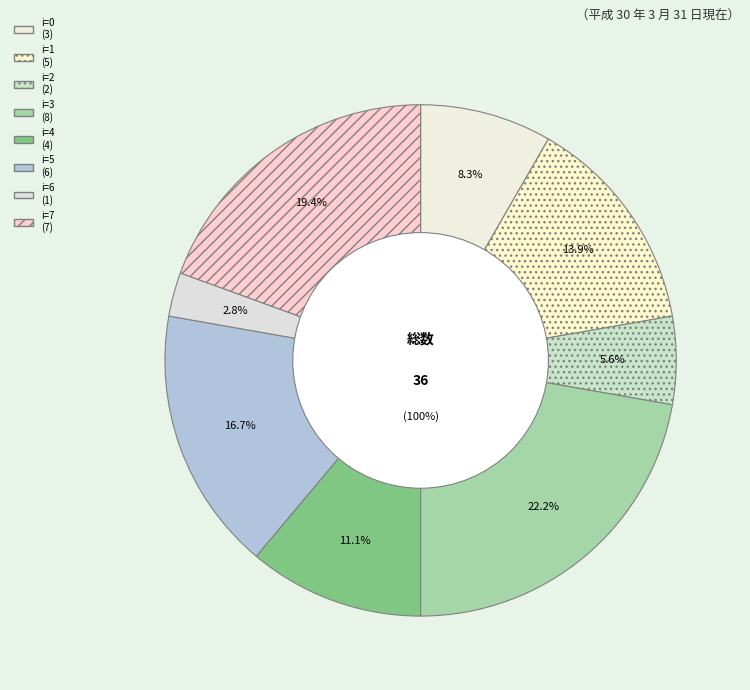

Rank the categories by value from highest to lowest.

3, 7, 5, 1, 4, 0, 2, 6